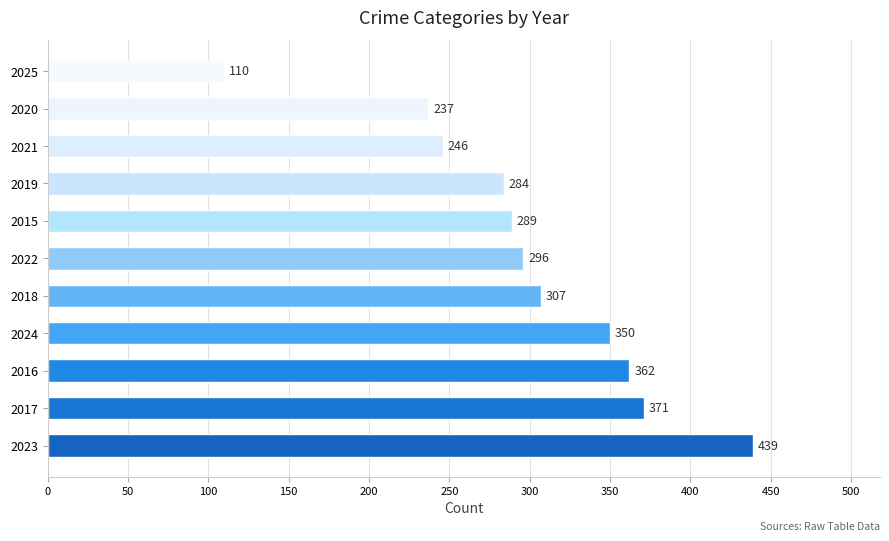

Where is the data nearest to the value 274?

2019